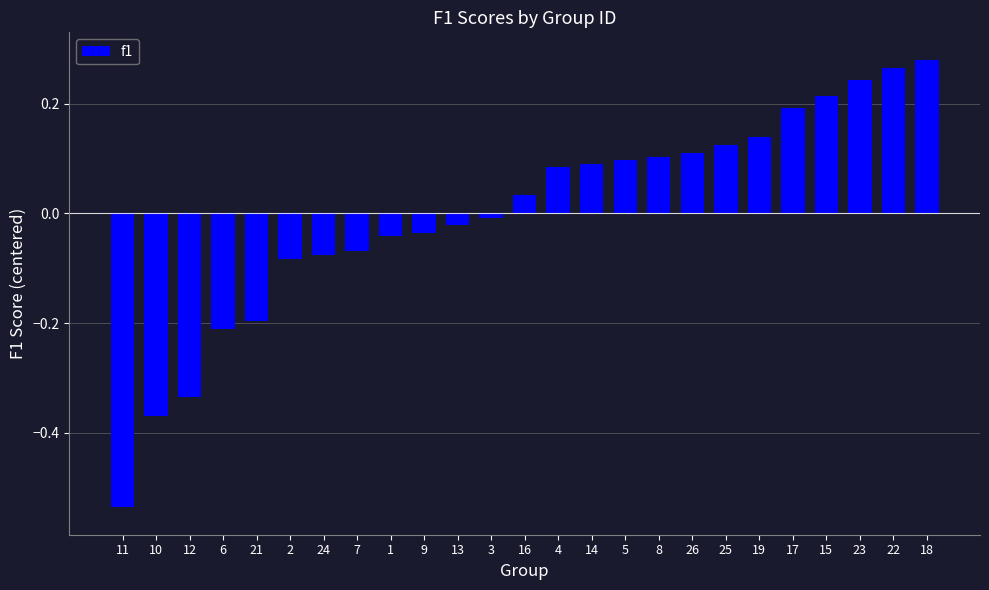

At which category does the chart reach its minimum across all series?

11